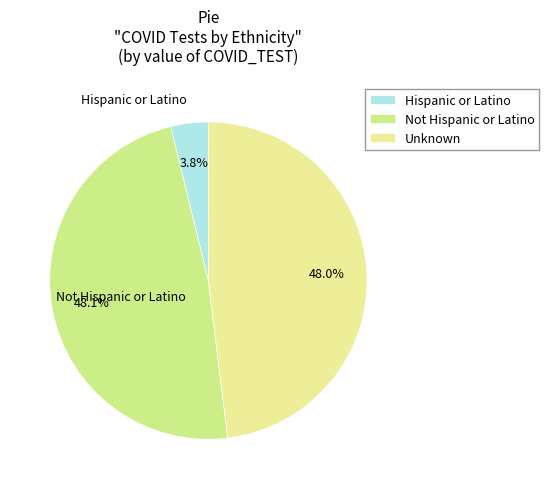

Is there a majority slice in this chart?

No